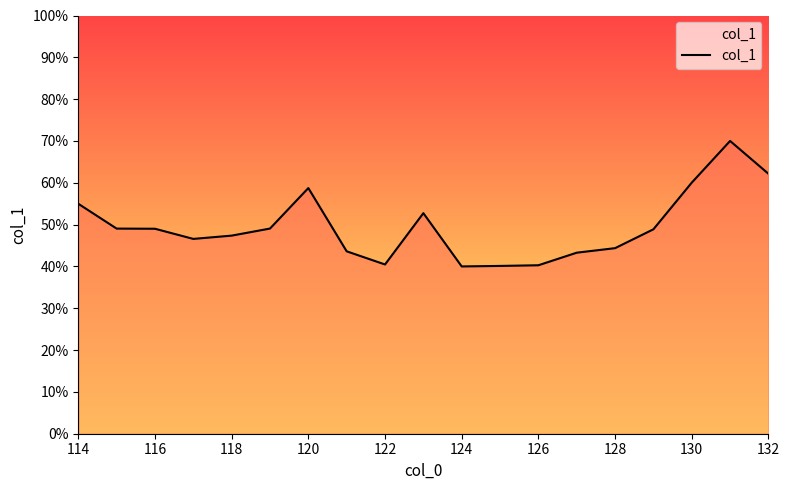

What is the difference between the maximum and minimum values?

30.0